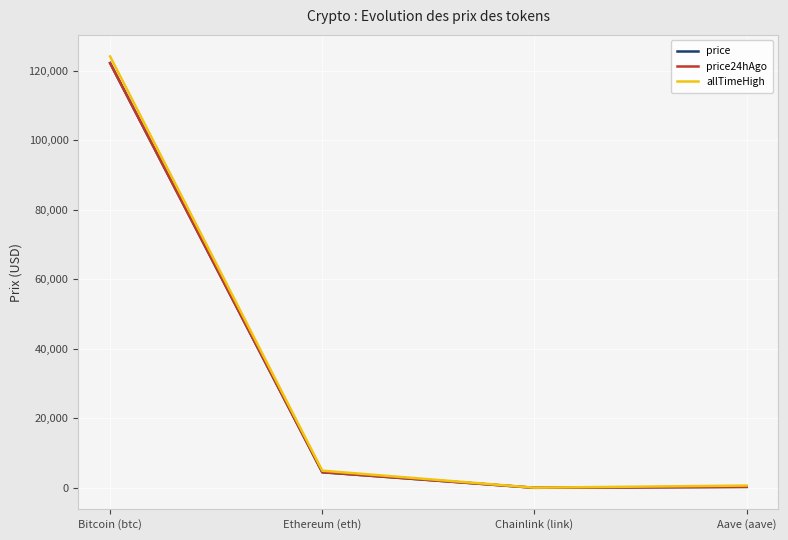

What is the total value across all series at Bitcoin (btc)?

368572.0